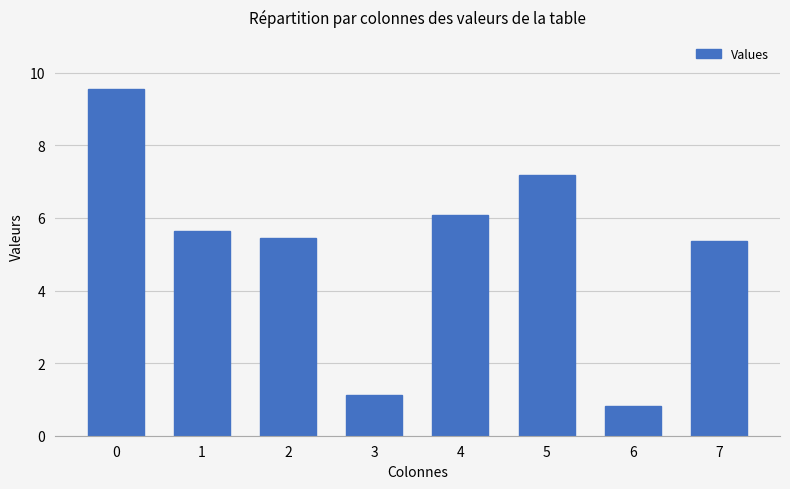

The chart shows a value of 199611 at 0. True or false?

False